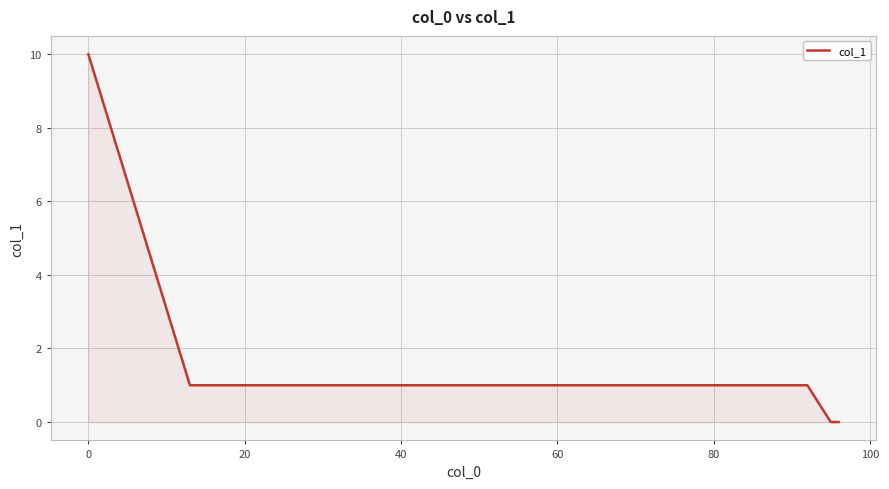

What is the maximum value shown in the chart?

10